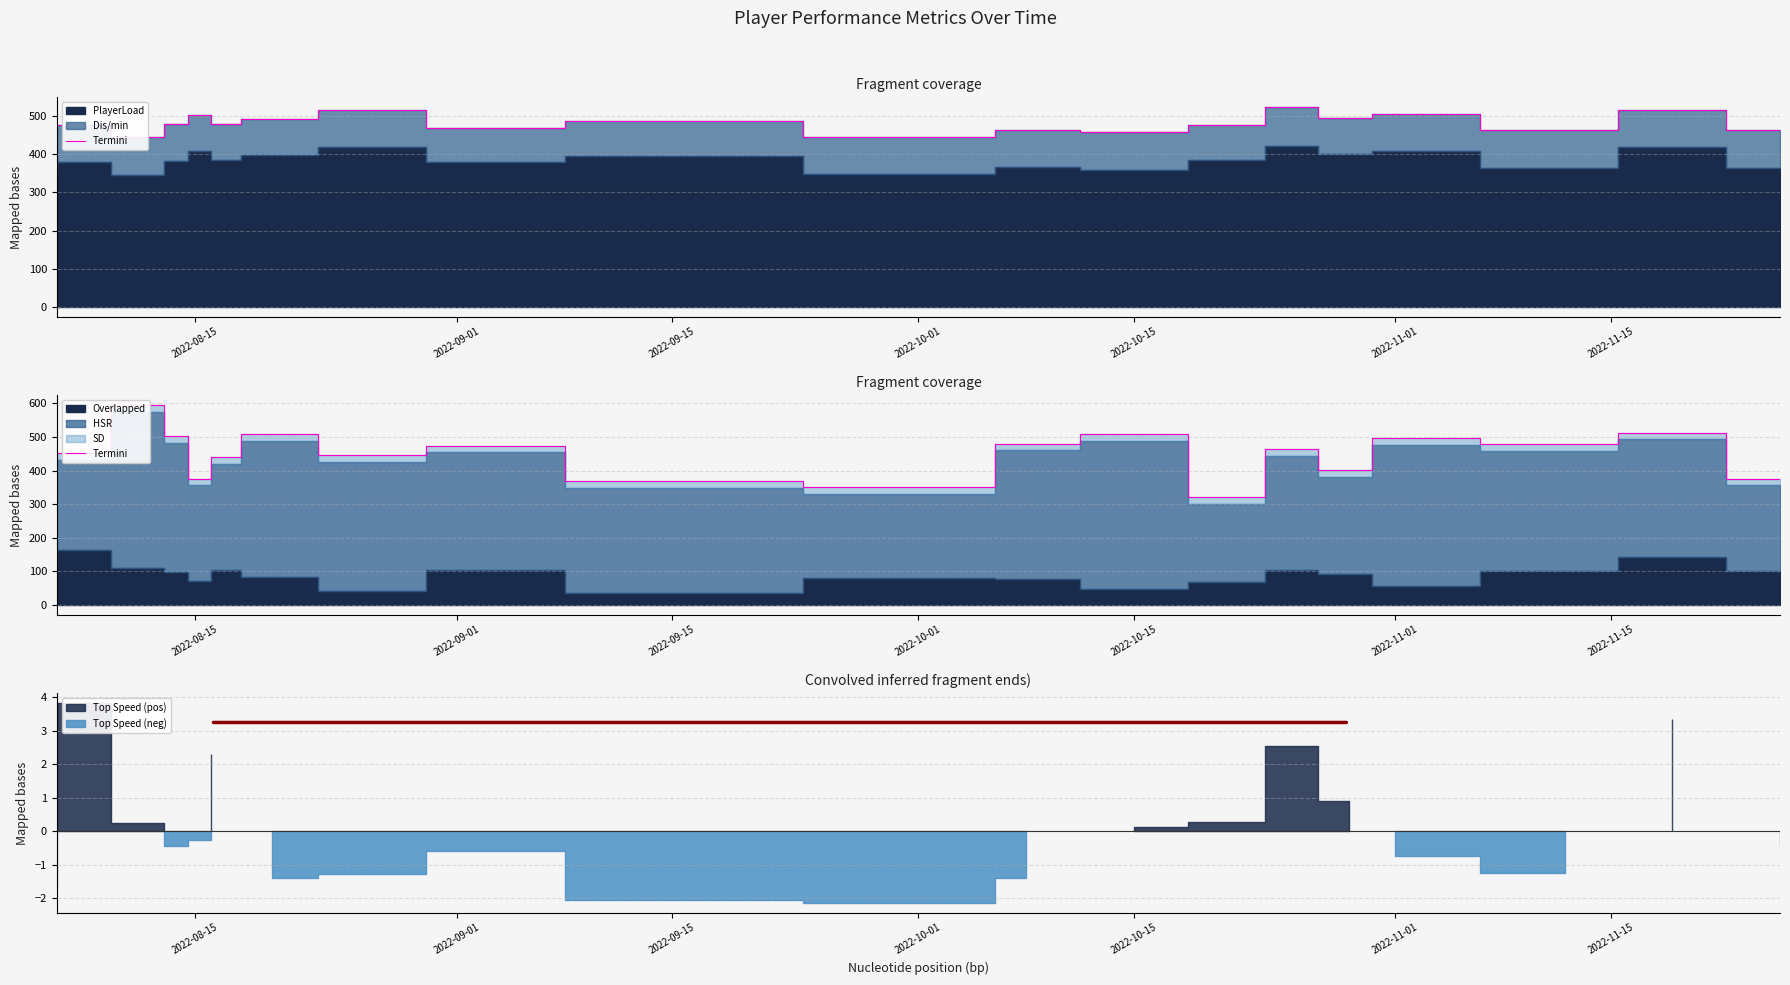

At which category does the data reach its first local valley?

2022-10-15